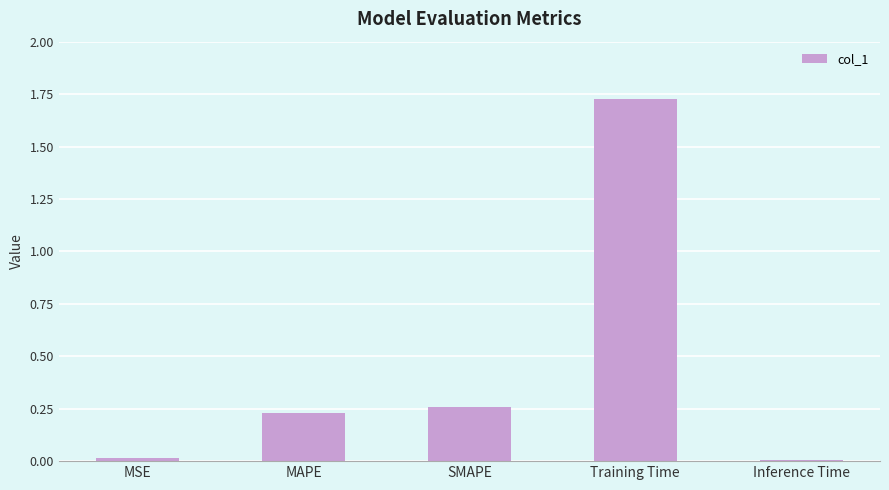

What is the label of the 5th bar from the right?

MSE